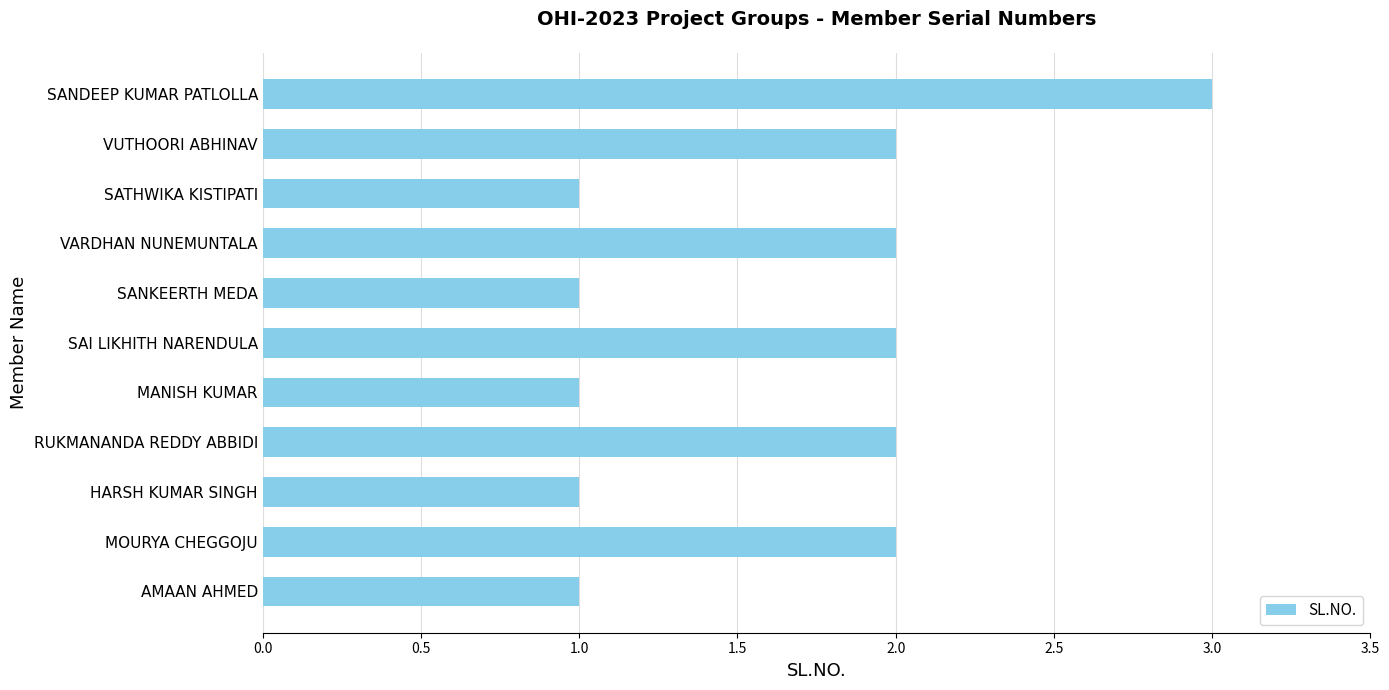

Is it true that the value at SANKEERTH MEDA is 2?

False